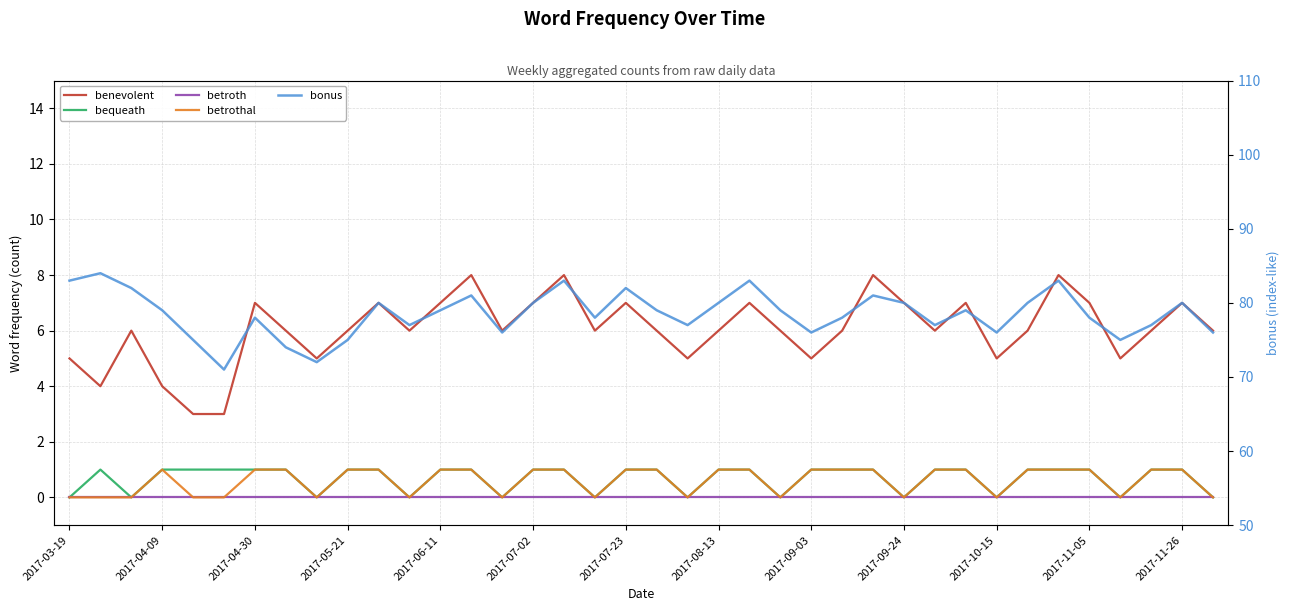

Which category has the lowest value in the betrothal series?

2017-03-19